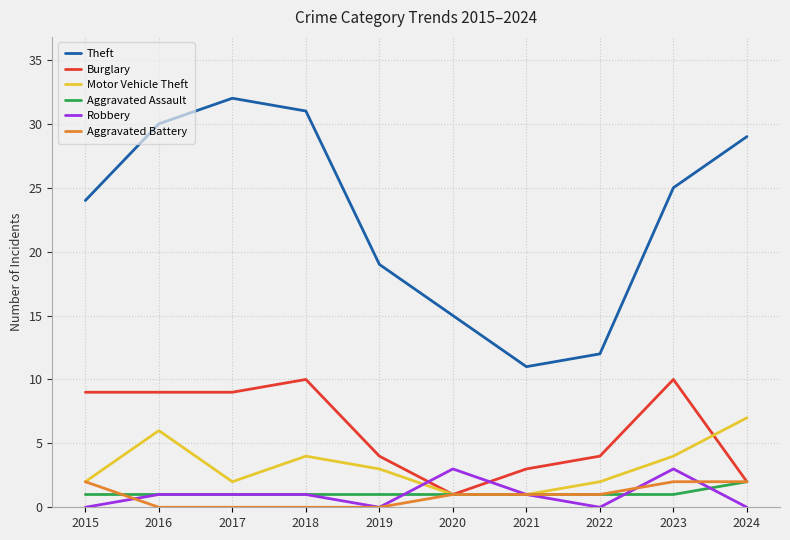

Does the chart display data point markers on the line(s)?

No